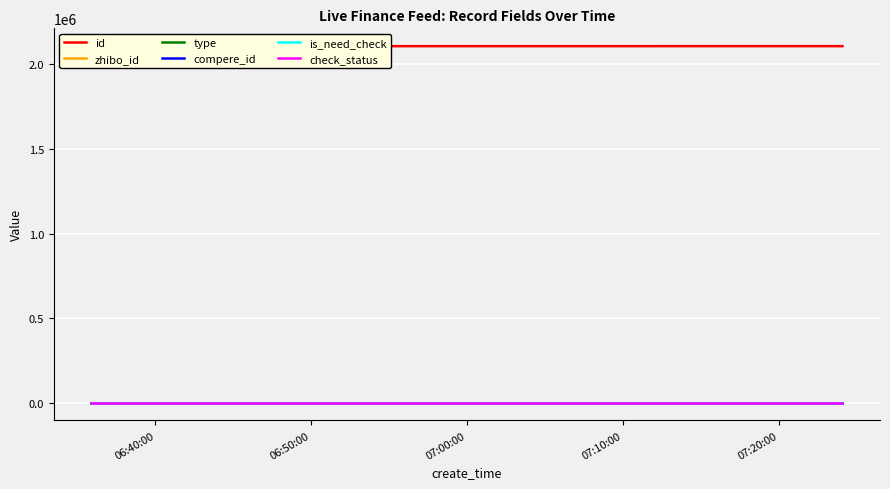

What is the highest value of the check_status series?

1